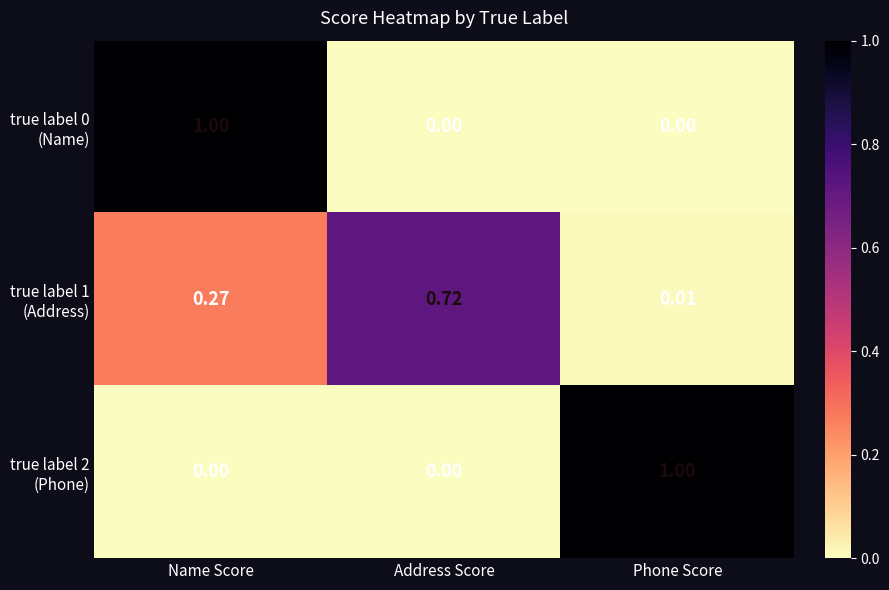

At which category is the sum across all series the highest?

Name Score